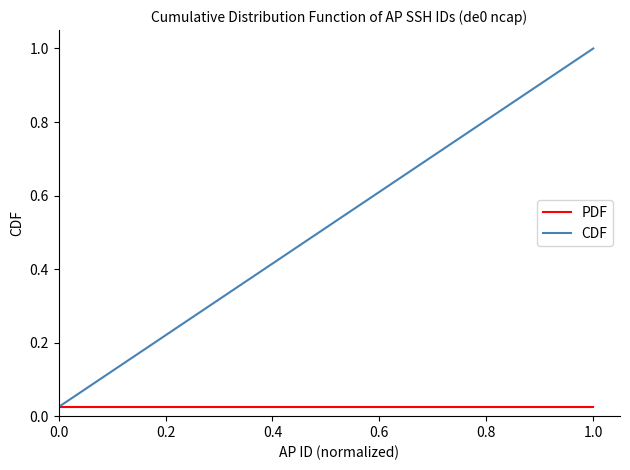

Rank the series by their maximum value, from lowest to highest.

PDF, CDF